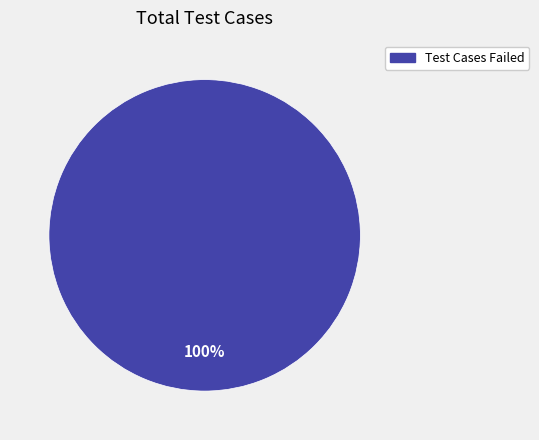

Is there a majority slice in this chart?

Yes